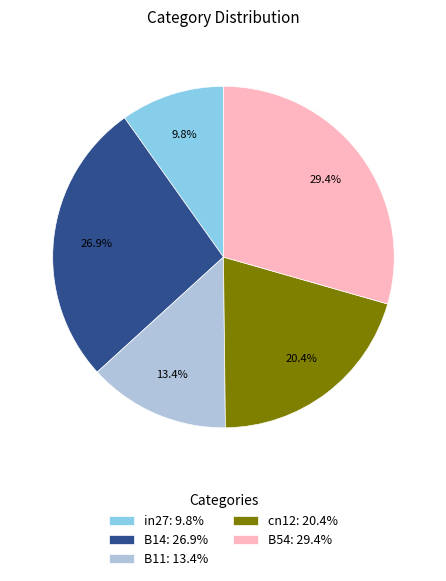

To the nearest percent, what is the average slice percentage?

20%